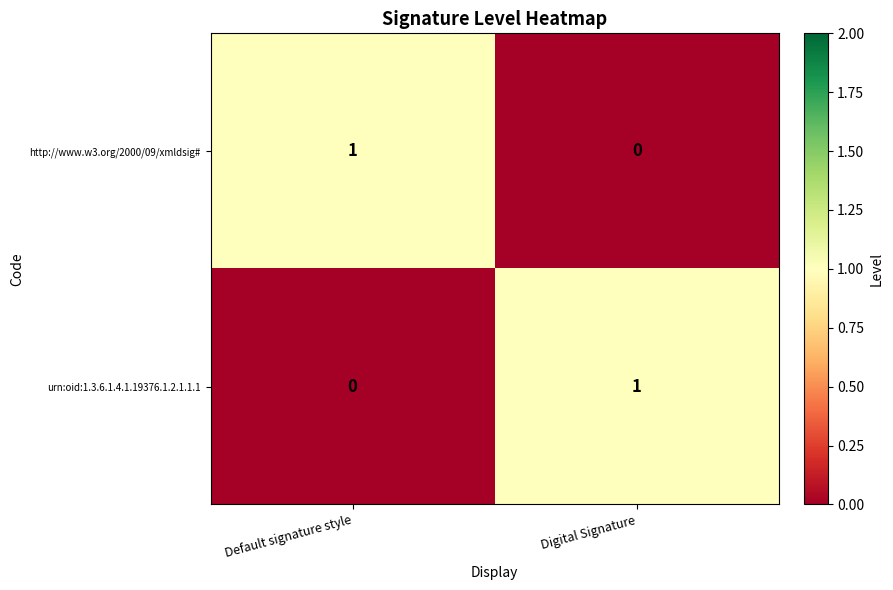

Reading left to right, extract all data points from this chart.

http://www.w3.org/2000/09/xmldsig#: Default signature style=1	Digital Signature=0
urn:oid:1.3.6.1.4.1.19376.1.2.1.1.1: Default signature style=0	Digital Signature=1